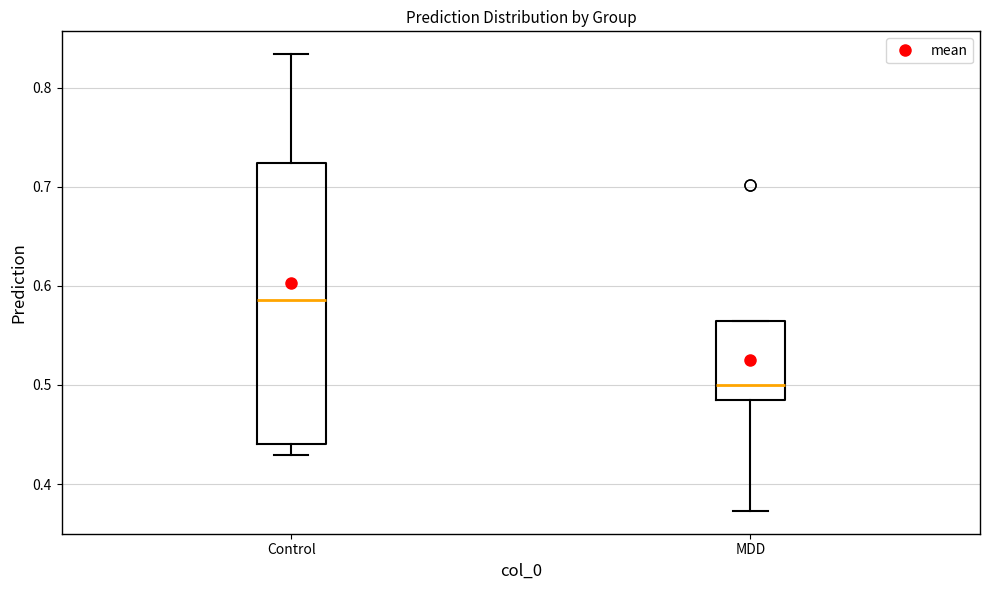

Comparing the boxes themselves (not the whiskers), which one is the tallest?

Control